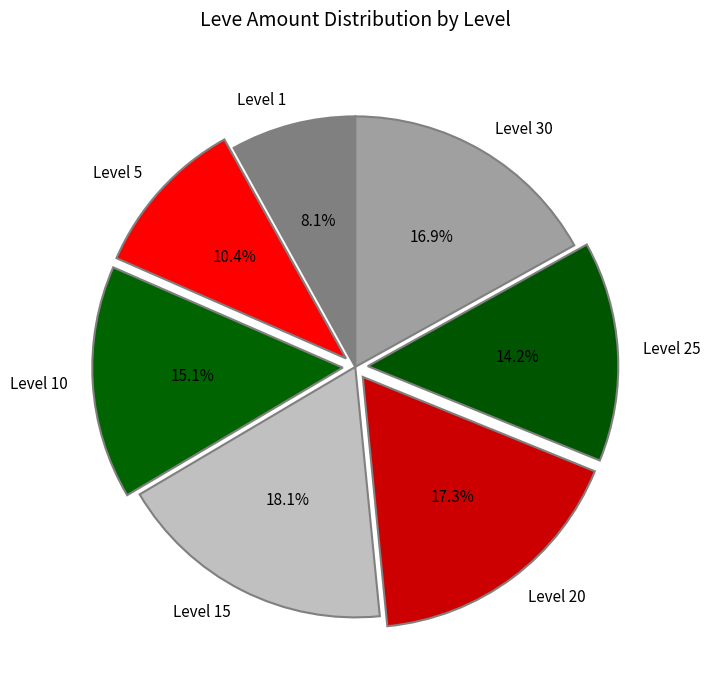

Combined, do Level 20 and Level 1 account for over 50%?

No